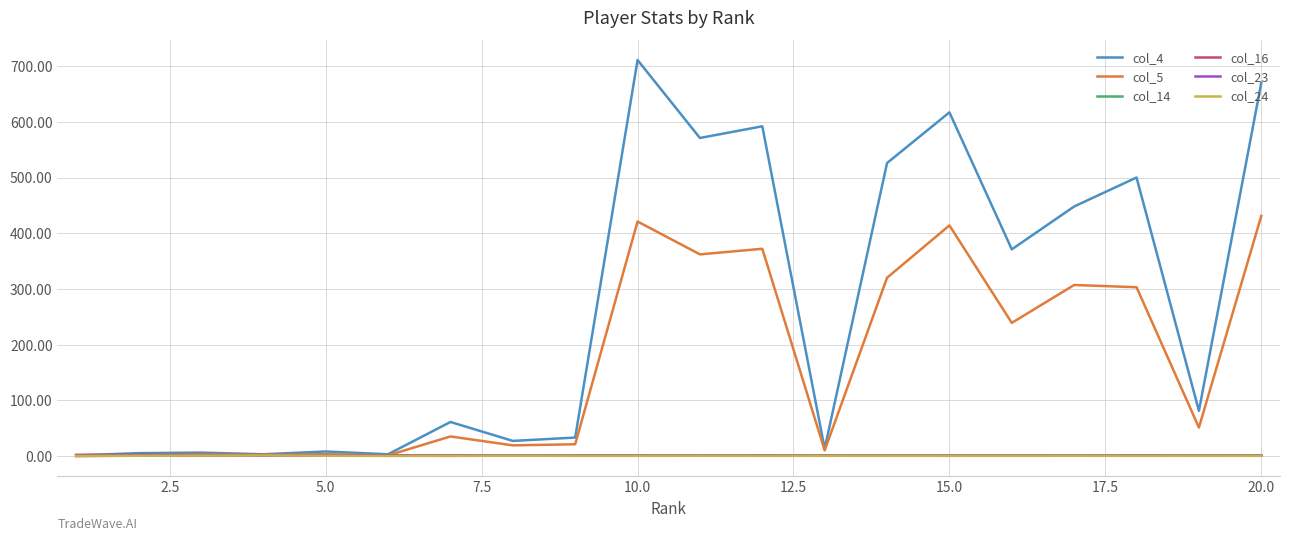

What is the maximum value shown in the chart?

711.0